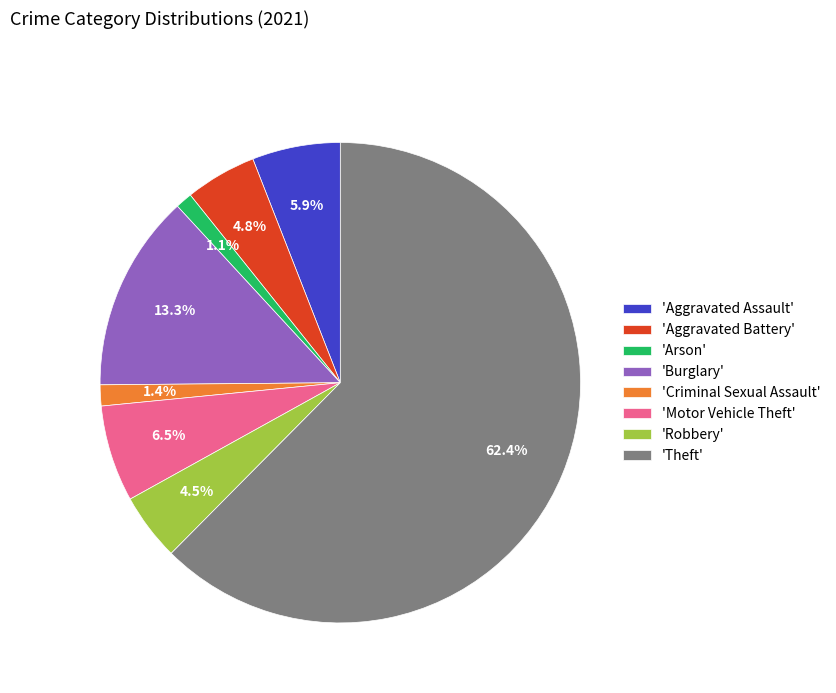

Approximately how many times larger is the value at 'Motor Vehicle Theft' compared to 'Robbery'?

1.4